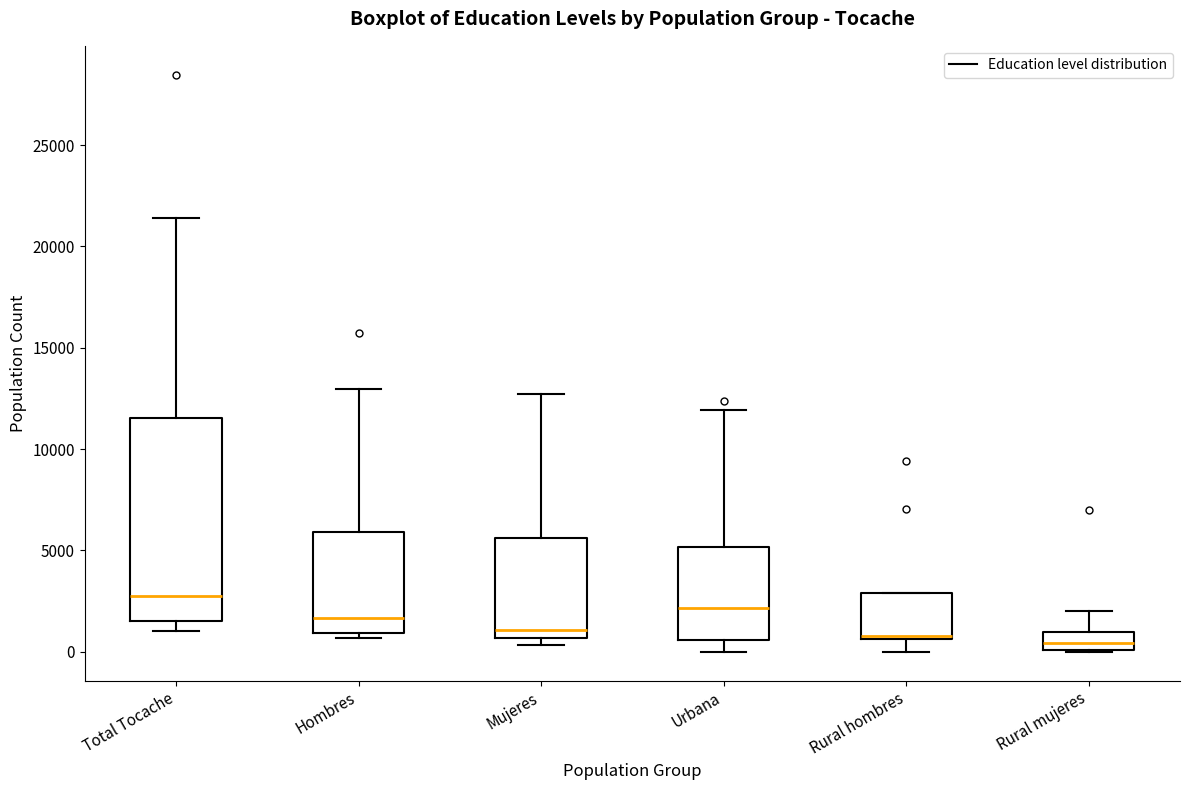

Reading left to right, transcribe this box plot: for each box, give where its median line is, the range the box spans, and where its two whiskers end, as read against the y-axis. The values are not printed on the chart, so give them approximately, as read against the axis.

Total Tocache: median 3000, box 1500 to 11500, whiskers 1000 to 21500
Hombres: median 1500, box 1000 to 6000, whiskers 500 to 13000
Mujeres: median 1000, box 500 to 5500, whiskers 500 (just below the box's lower edge) to 12500
Urbana: median 2000, box 500 to 5000, whiskers 0 to 12000
Rural hombres: median 1000, box 500 to 3000, whiskers 0 to 3000
Rural mujeres: median 500, box 0 to 1000, whiskers 0 to 2000